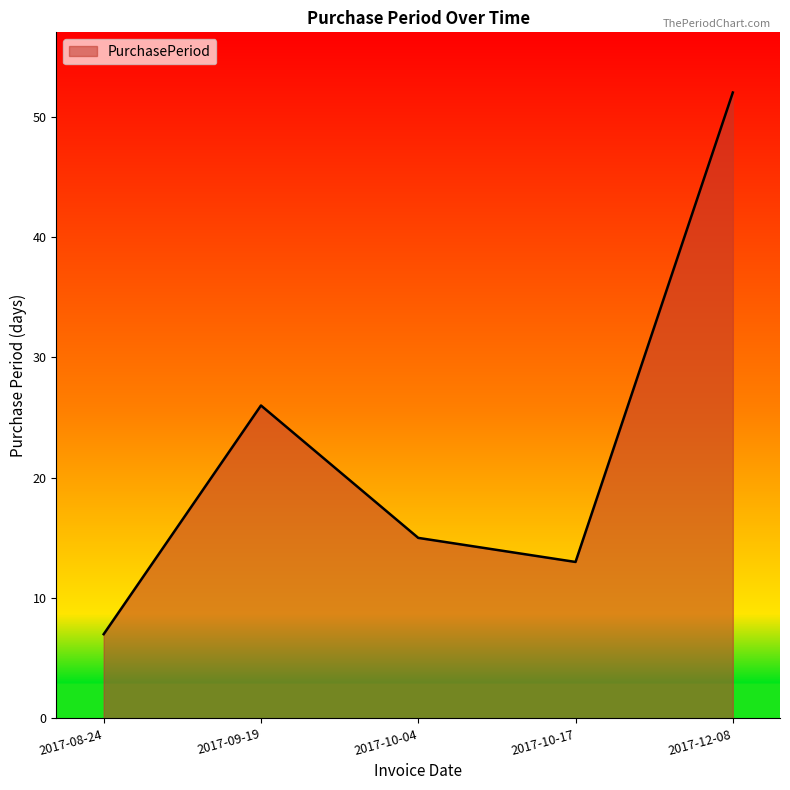

Is it true that the value at 2017-09-19 is 26?

True